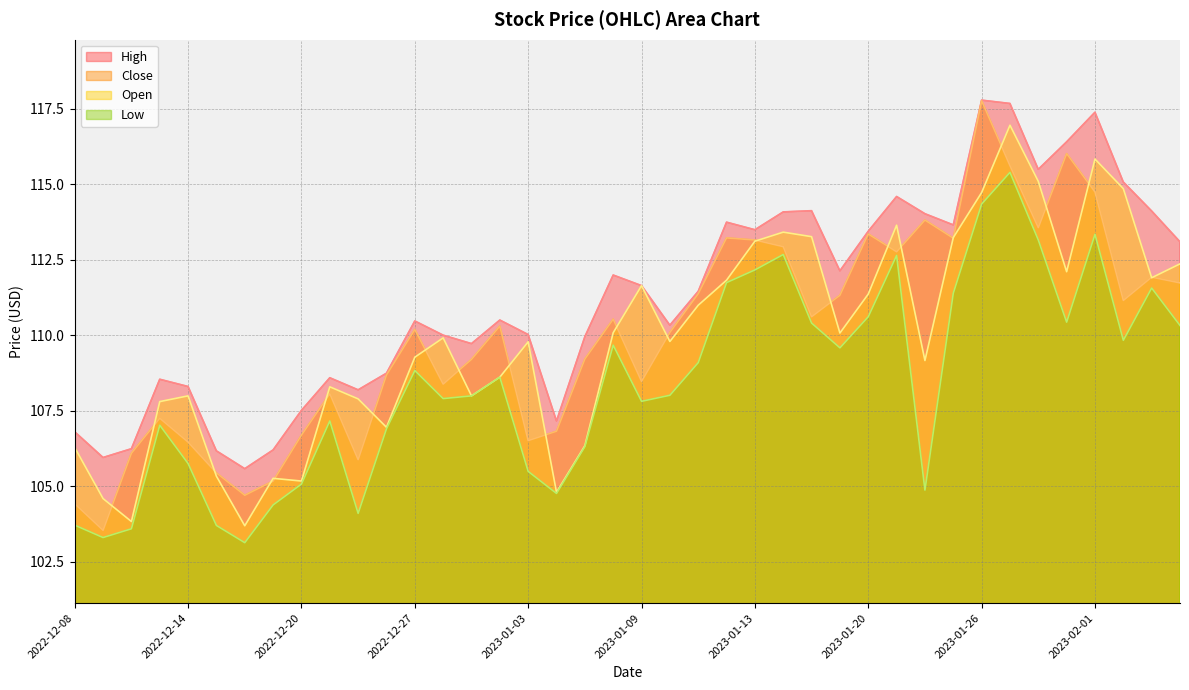

Which series has the widest spread of values?

Close